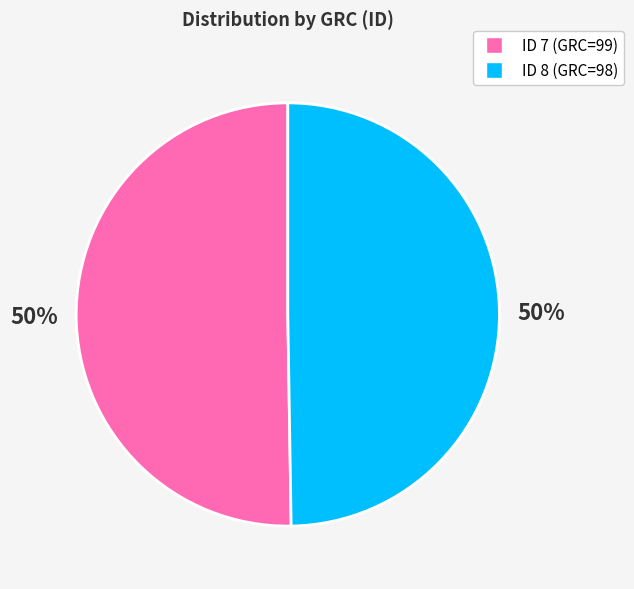

To the nearest percent, what is the average slice percentage?

50%